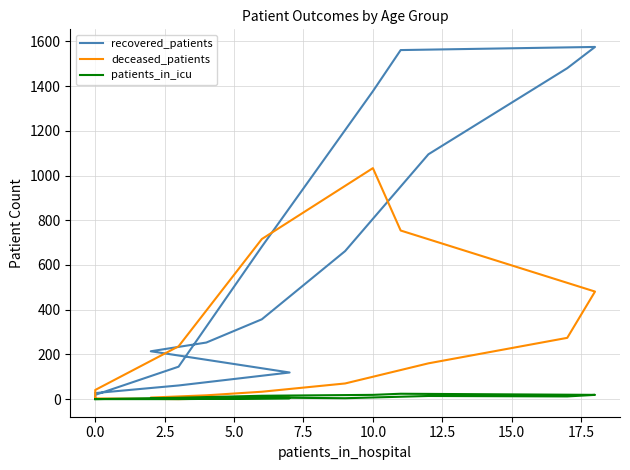

How many values in the deceased_patients series are below 70?

8